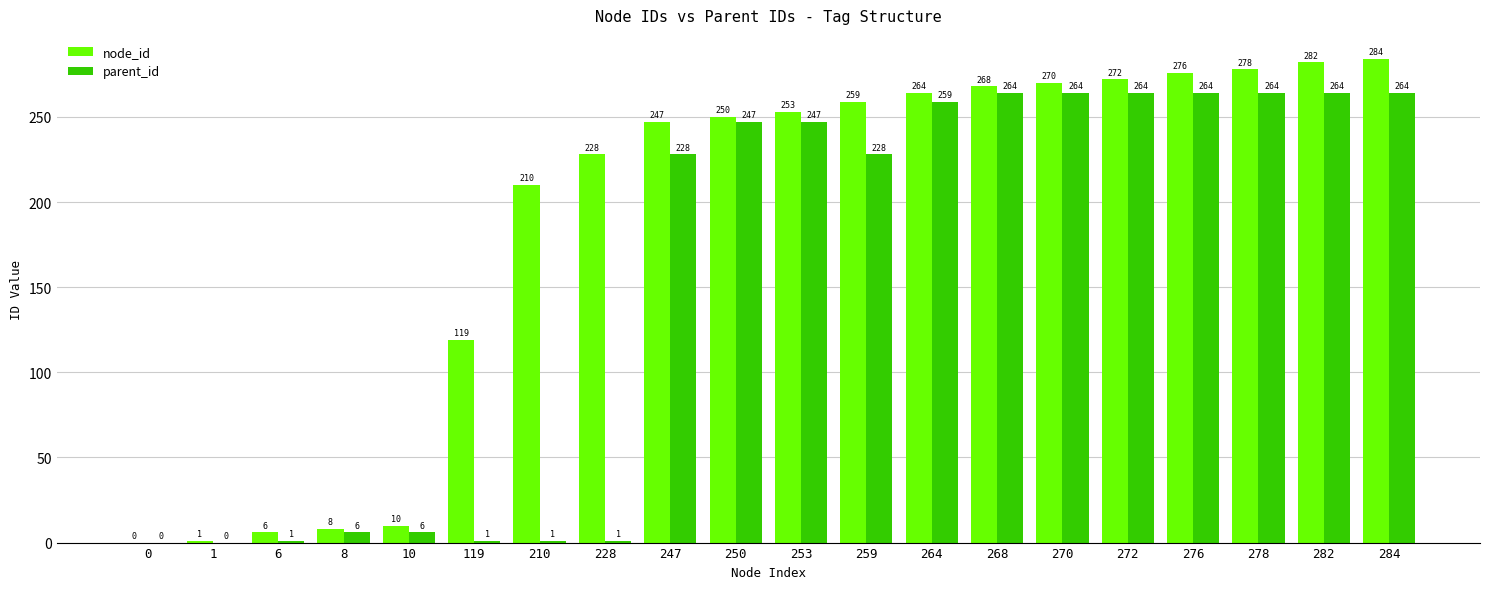

What is the sum of the node_id values at 250 and 264?

514